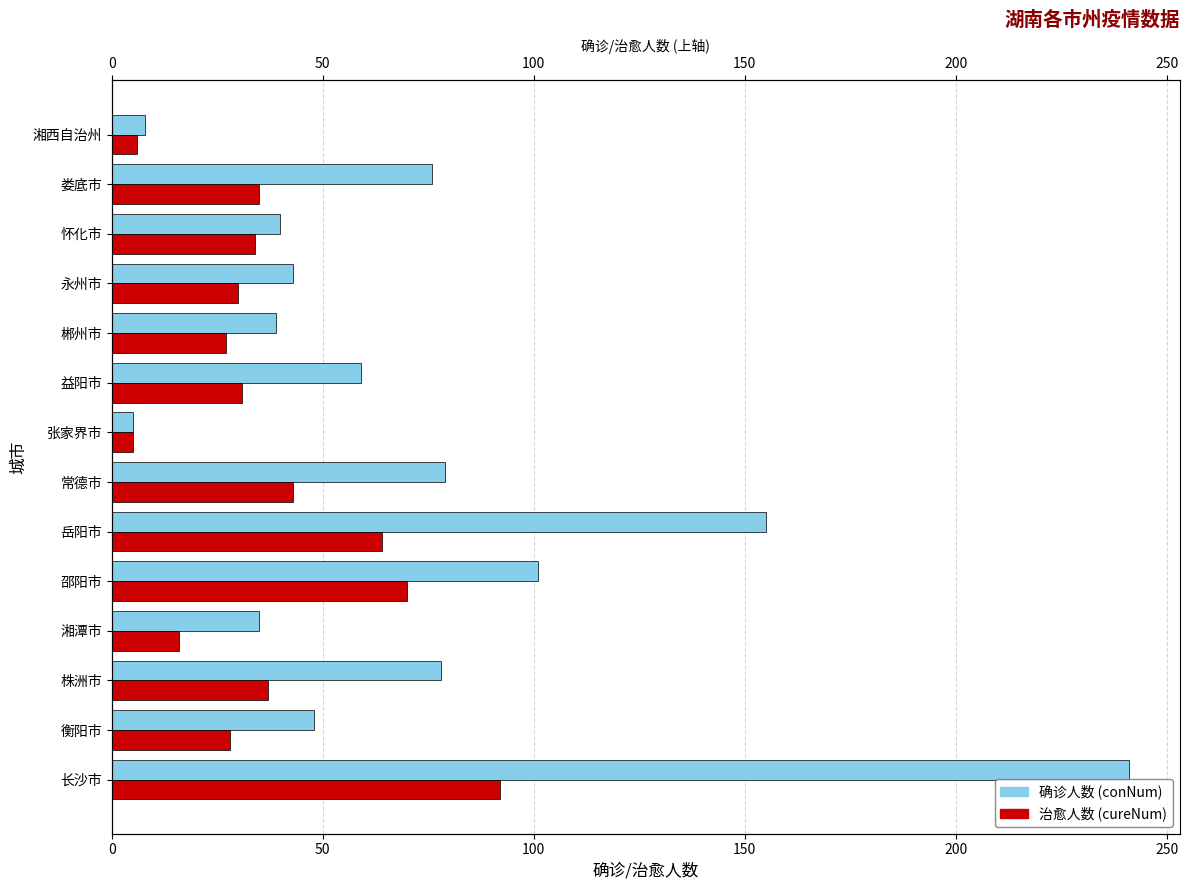

How many values in the conNum series exceed 59?

6